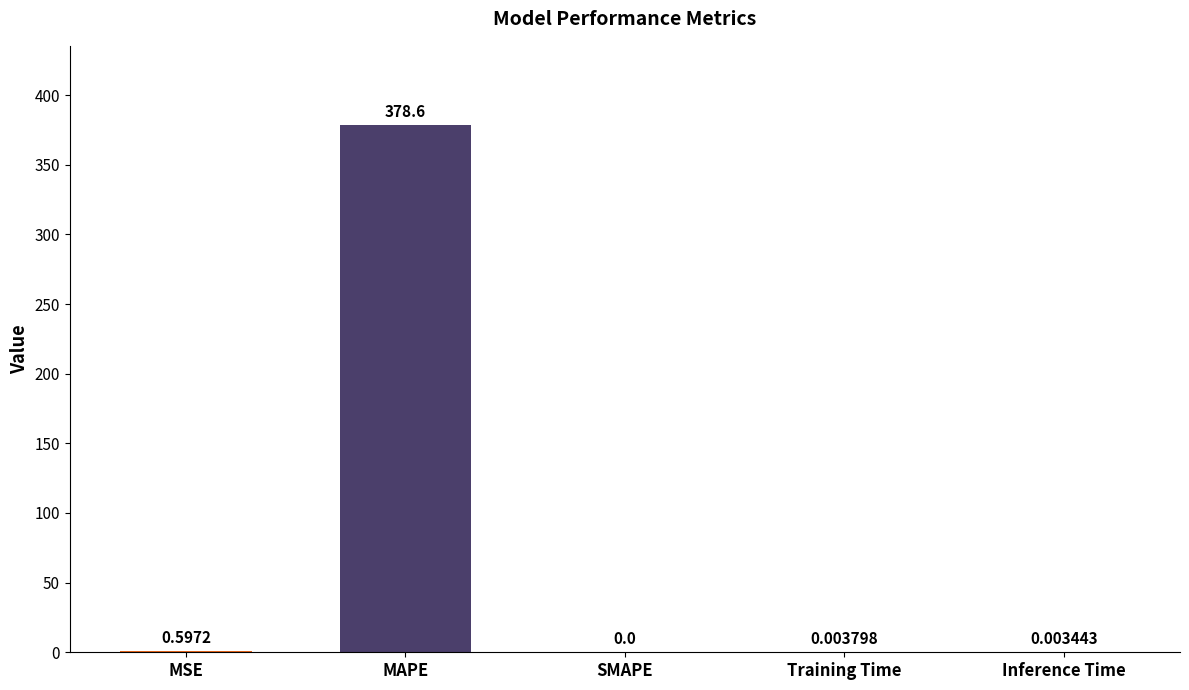

What is the change in value from MSE to Training Time?

-0.6